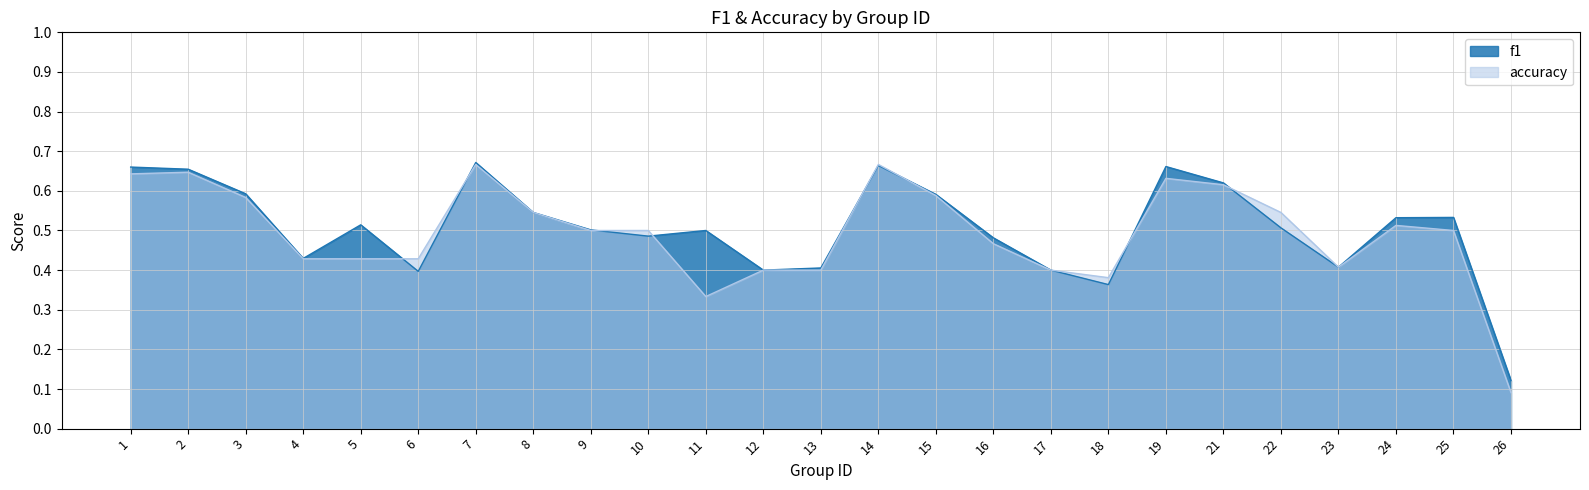

Reading left to right, what are all the values shown in this chart?

f1: 1=0.7	2=0.7	3=0.6	4=0.4	5=0.5	6=0.4	7=0.7	8=0.5	9=0.5	10=0.5	11=0.5	12=0.4	13=0.4	14=0.7	15=0.6	16=0.5	17=0.4	18=0.4	19=0.7	21=0.6	22=0.5	23=0.4	24=0.5	25=0.5	26=0.1
accuracy: 1=0.6	2=0.6	3=0.6	4=0.4	5=0.4	6=0.4	7=0.7	8=0.5	9=0.5	10=0.5	11=0.3	12=0.4	13=0.4	14=0.7	15=0.6	16=0.5	17=0.4	18=0.4	19=0.6	21=0.6	22=0.5	23=0.4	24=0.5	25=0.5	26=0.1